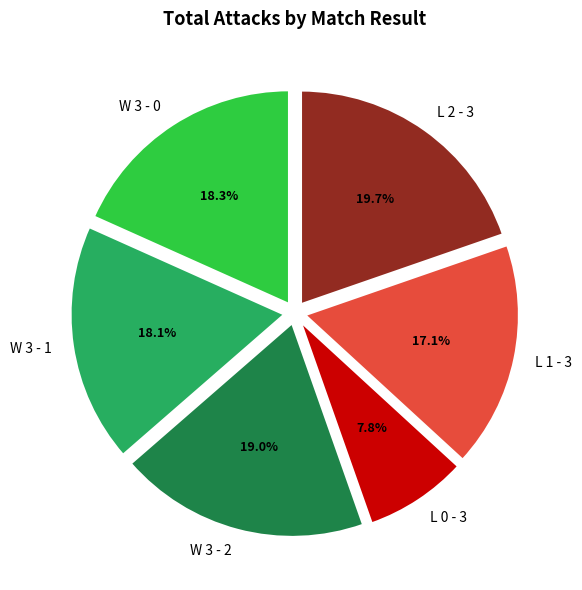

True or false: L 0 - 3 accounts for 8% of the total.

True